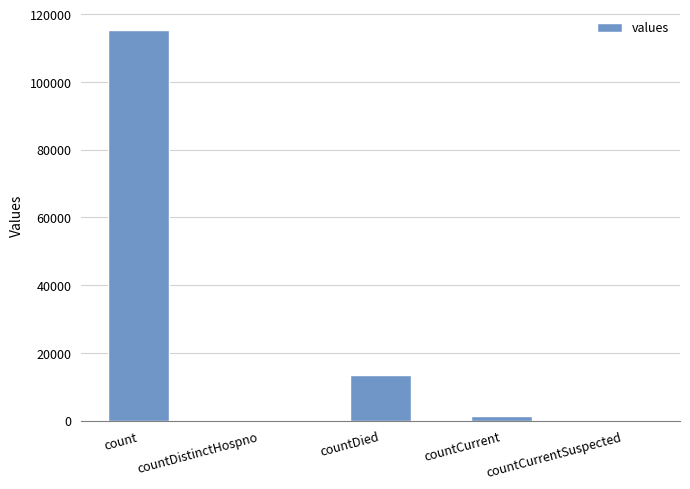

True or false: the data shows 49288 at count.

False